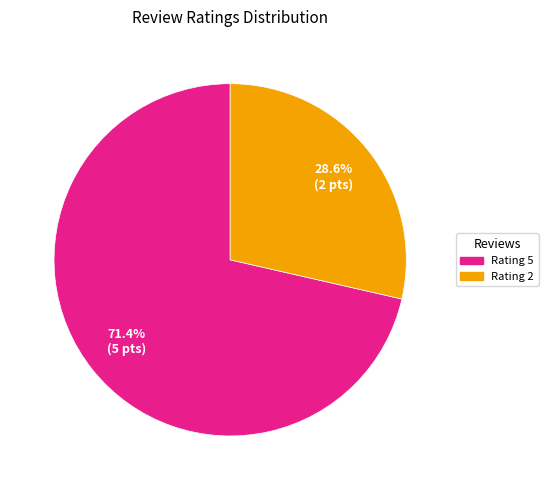

Is there a majority slice in this chart?

Yes